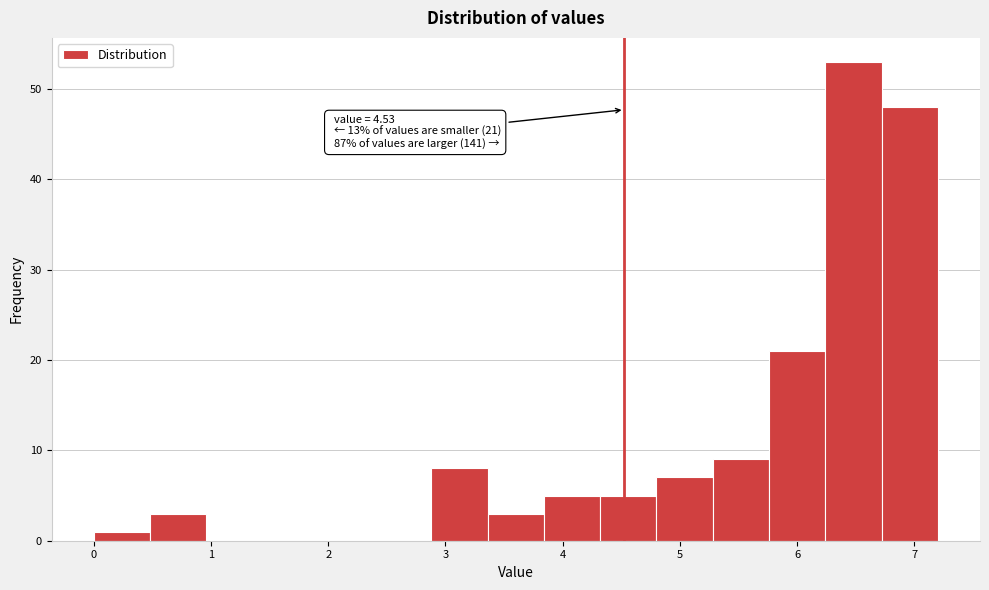

Over which range of the x-axis is the bar tallest?

6.2 to 6.7